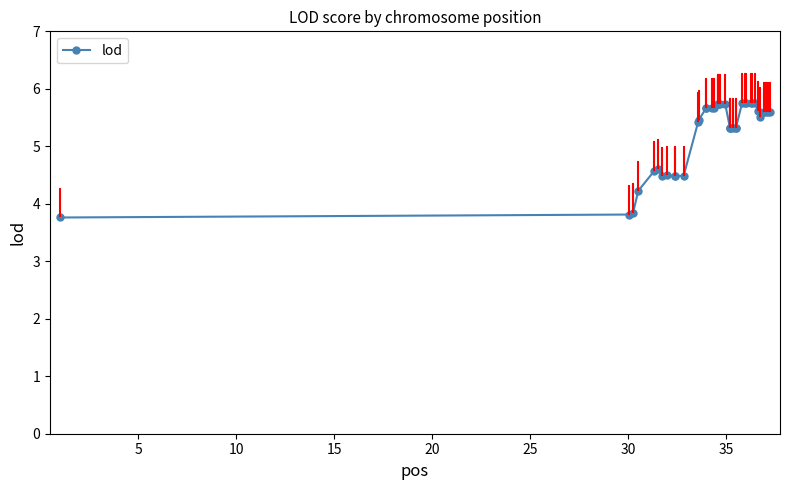

True or false: lod has more than 2 interior local peaks.

True